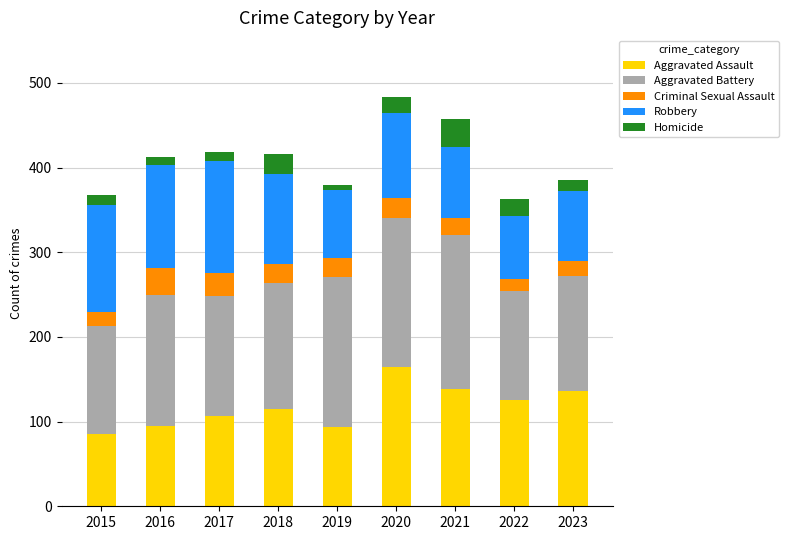

At which label does Aggravated Assault reach its peak?

2020